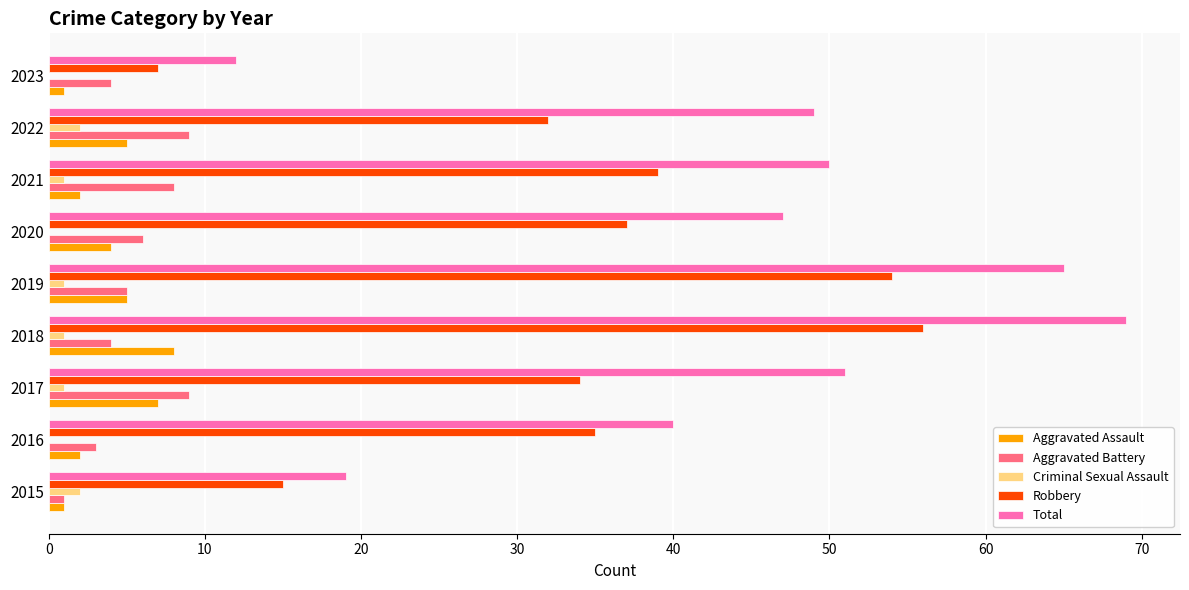

Which label corresponds to the largest value in the chart?

2018